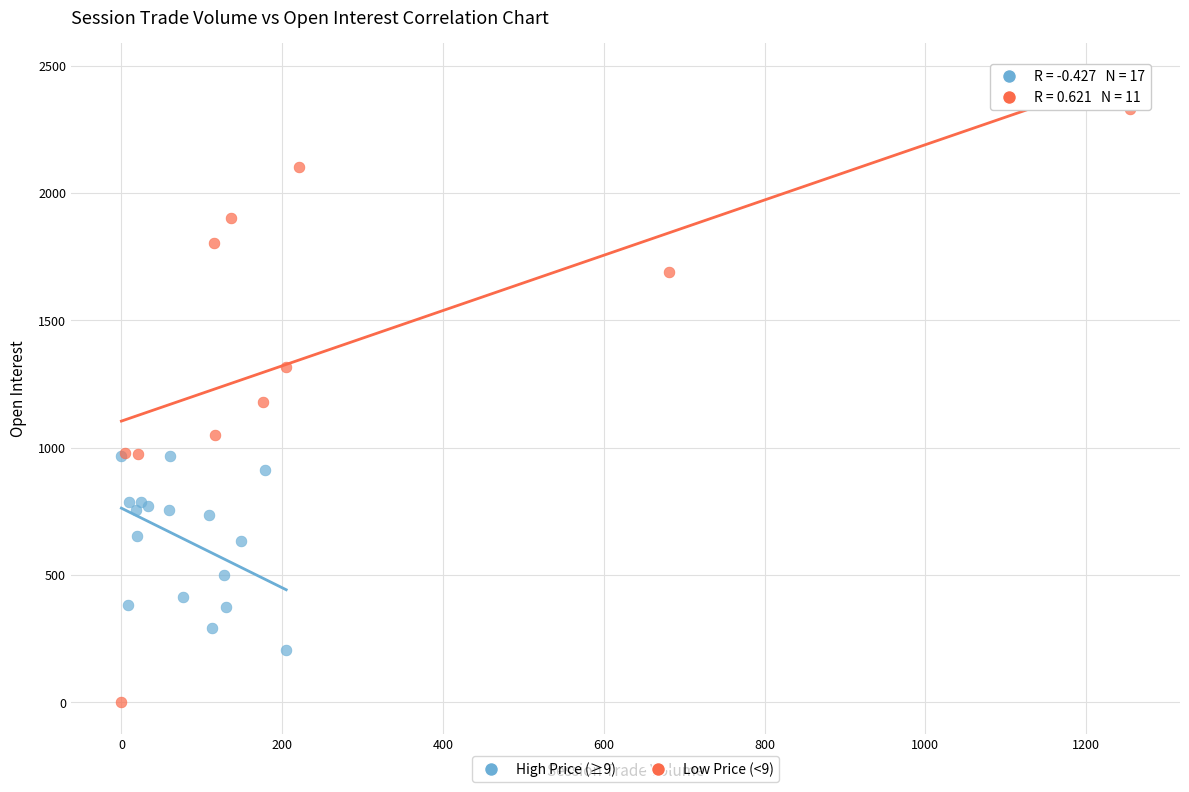

Which series contains the highest Y value?

Low Price (<9)